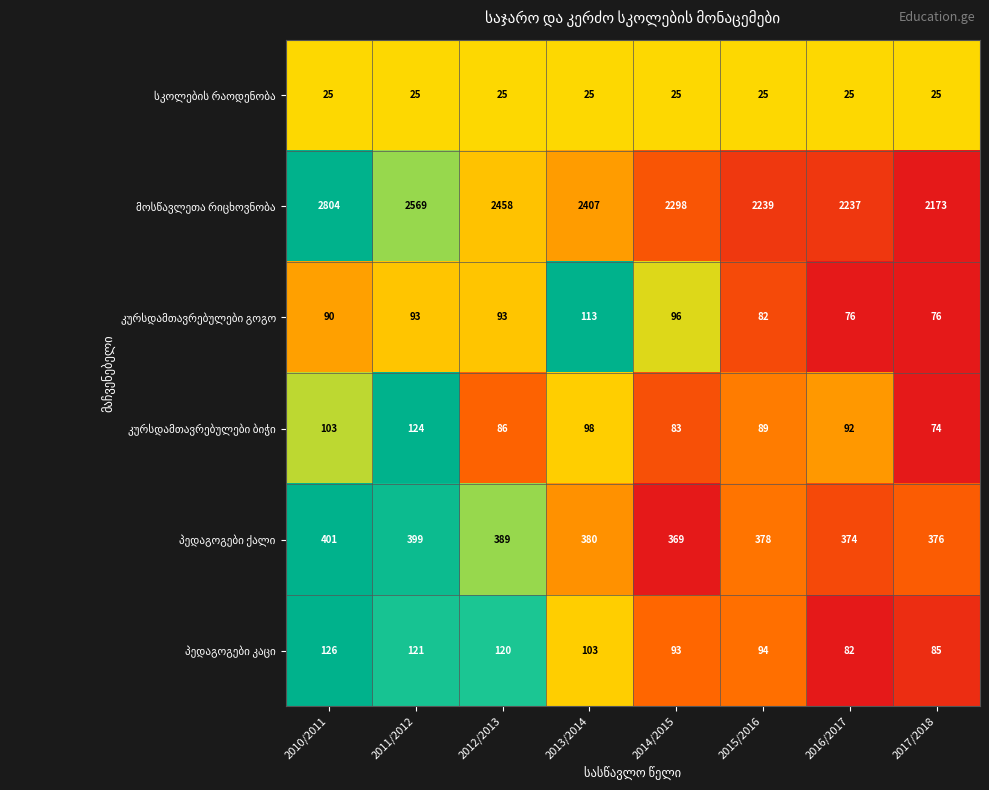

At which category does the chart reach its peak across all series?

2010/2011